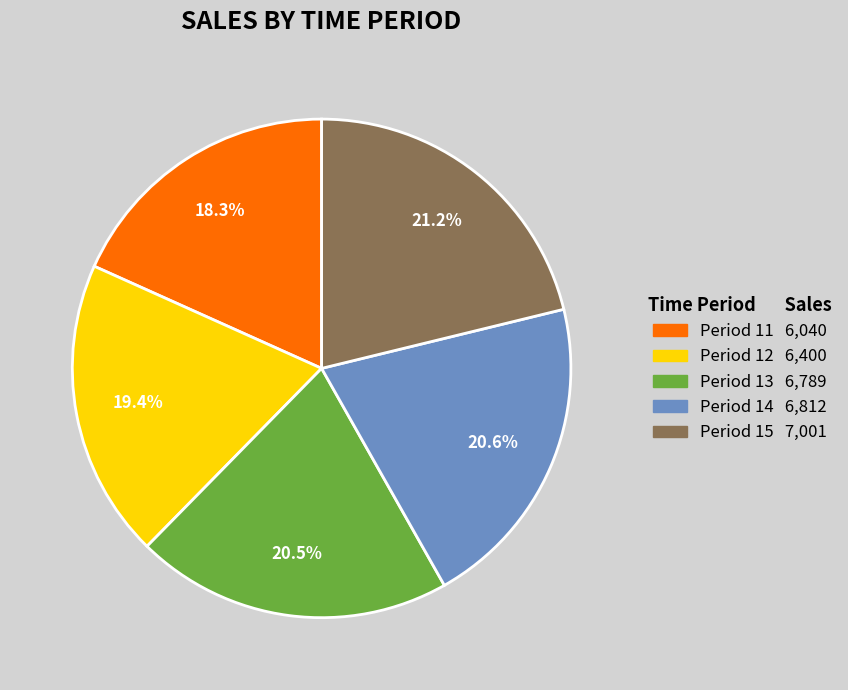

Count the number of slices in the pie.

5